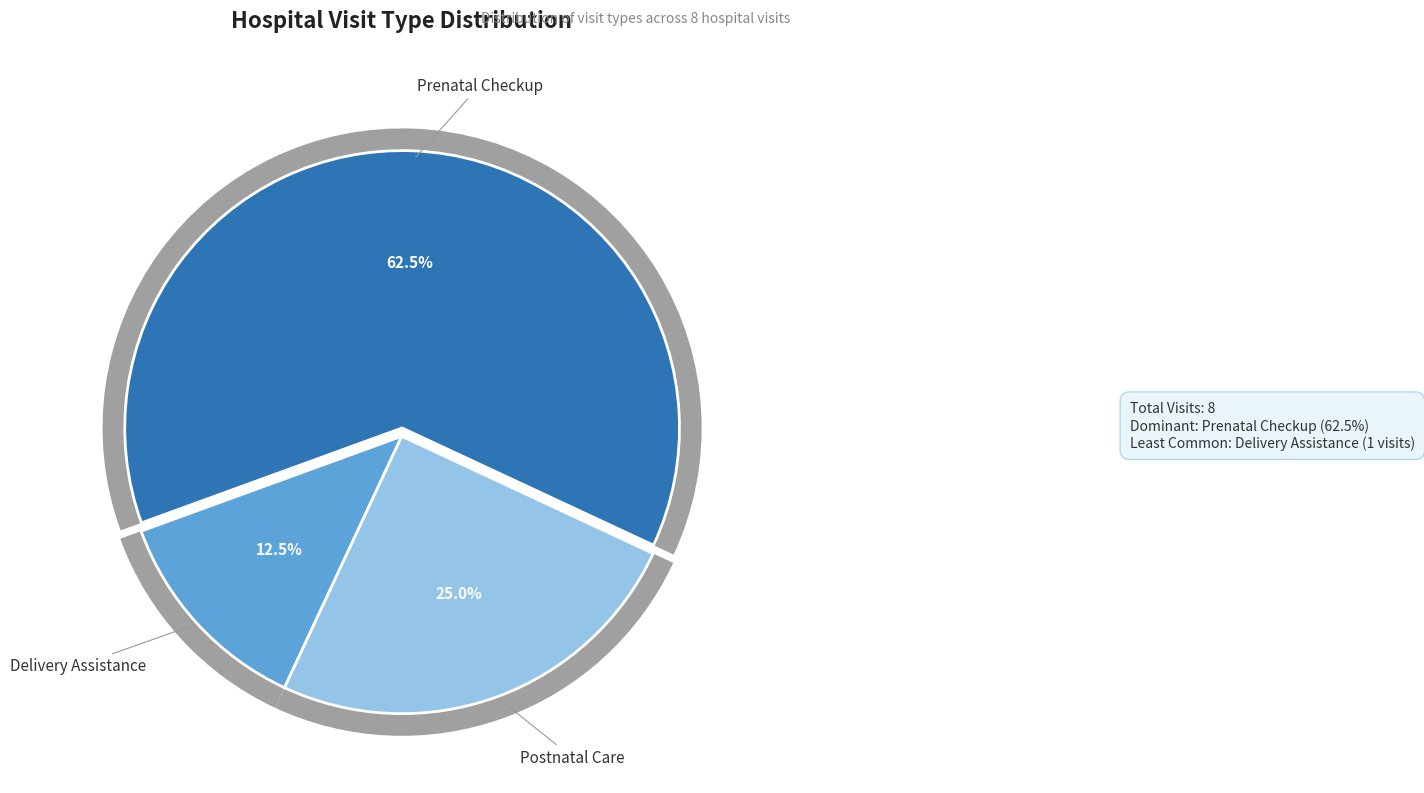

What is the majority slice?

Prenatal Checkup